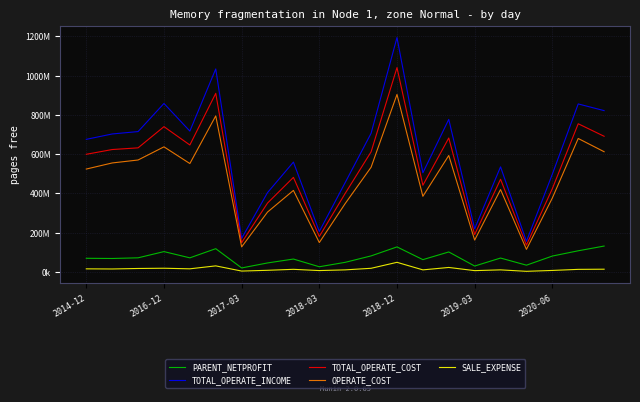

True or false: TOTAL_OPERATE_INCOME and OPERATE_COST intersect in this chart.

False